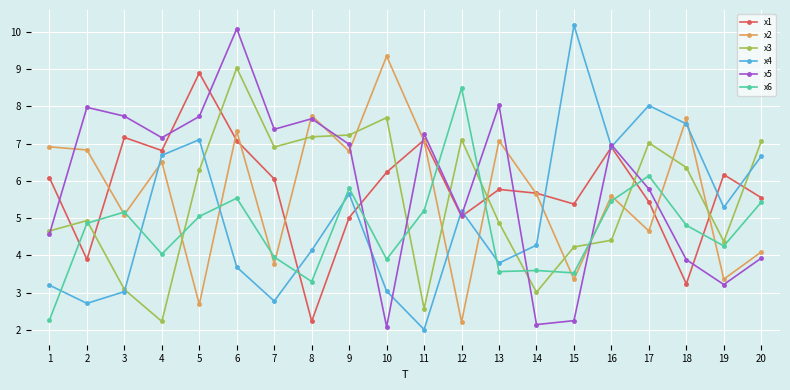

At which label is x5 closest to 6?

17